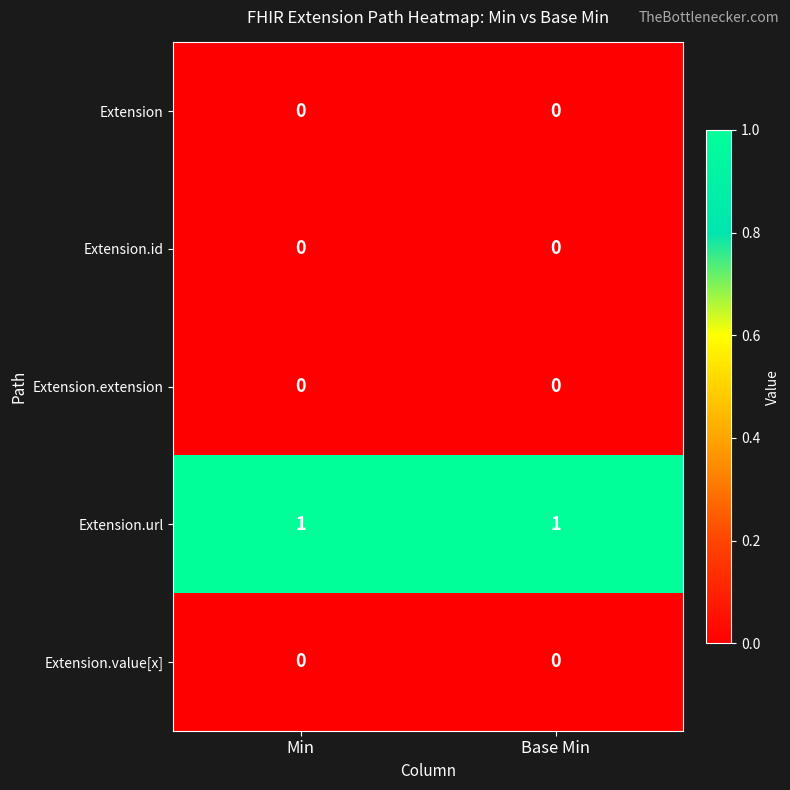

Is it true that Extension.url equals 1 at Min?

True